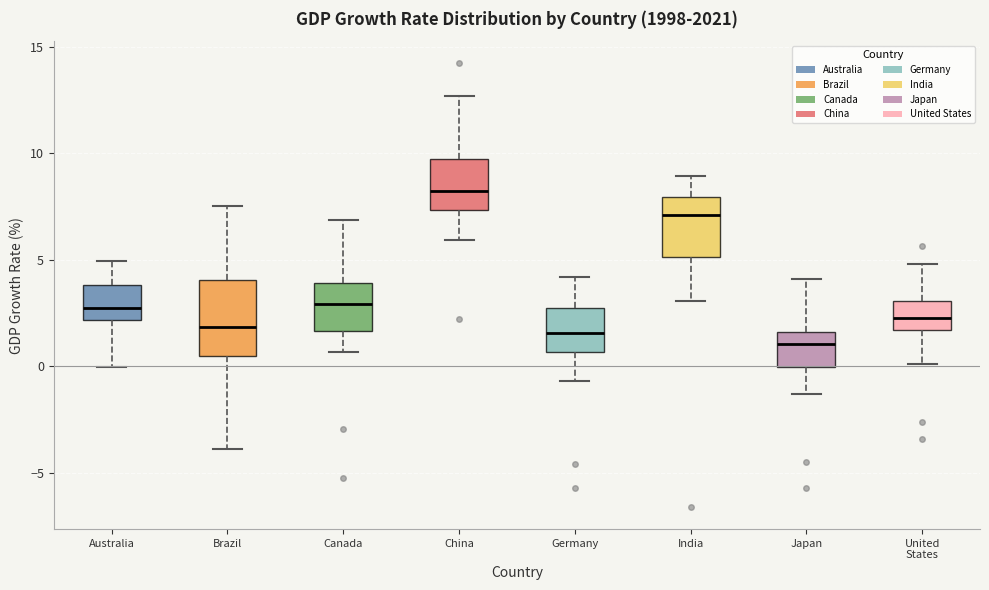

Comparing the boxes themselves (not the whiskers), which one is the tallest?

Brazil